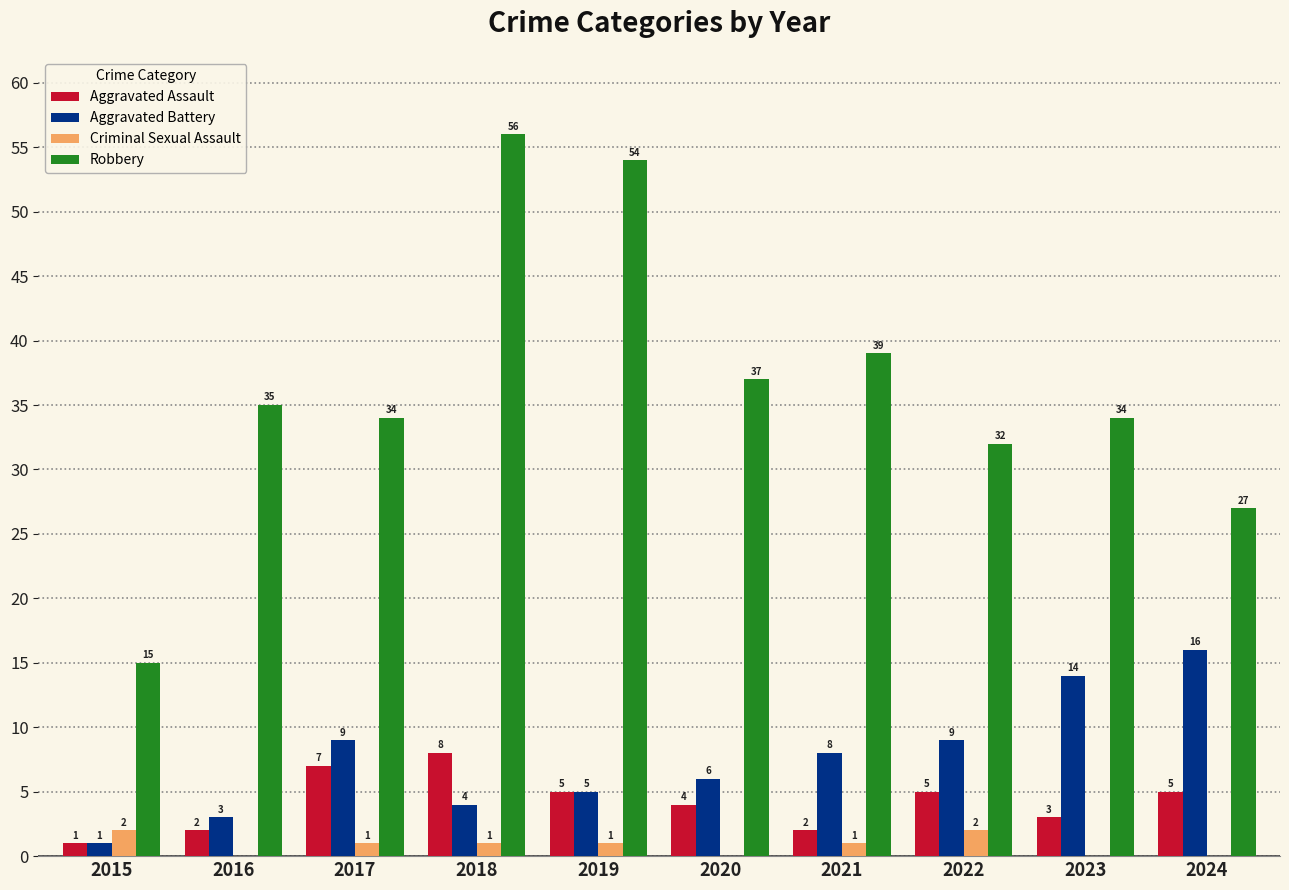

At which label is Aggravated Assault closest to 4?

2020